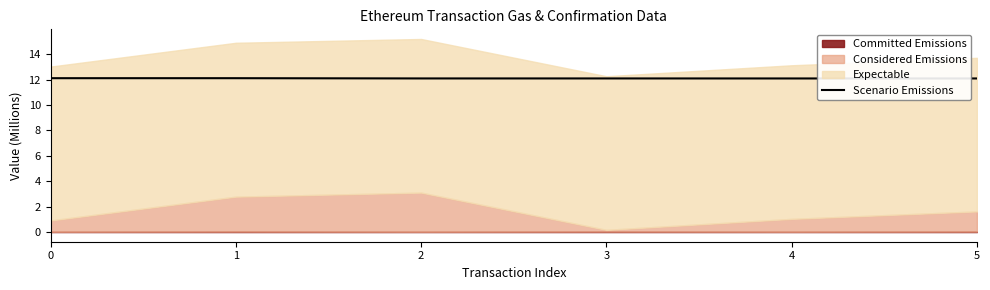

What is the lowest value of the Scenario Emissions series?

12.1